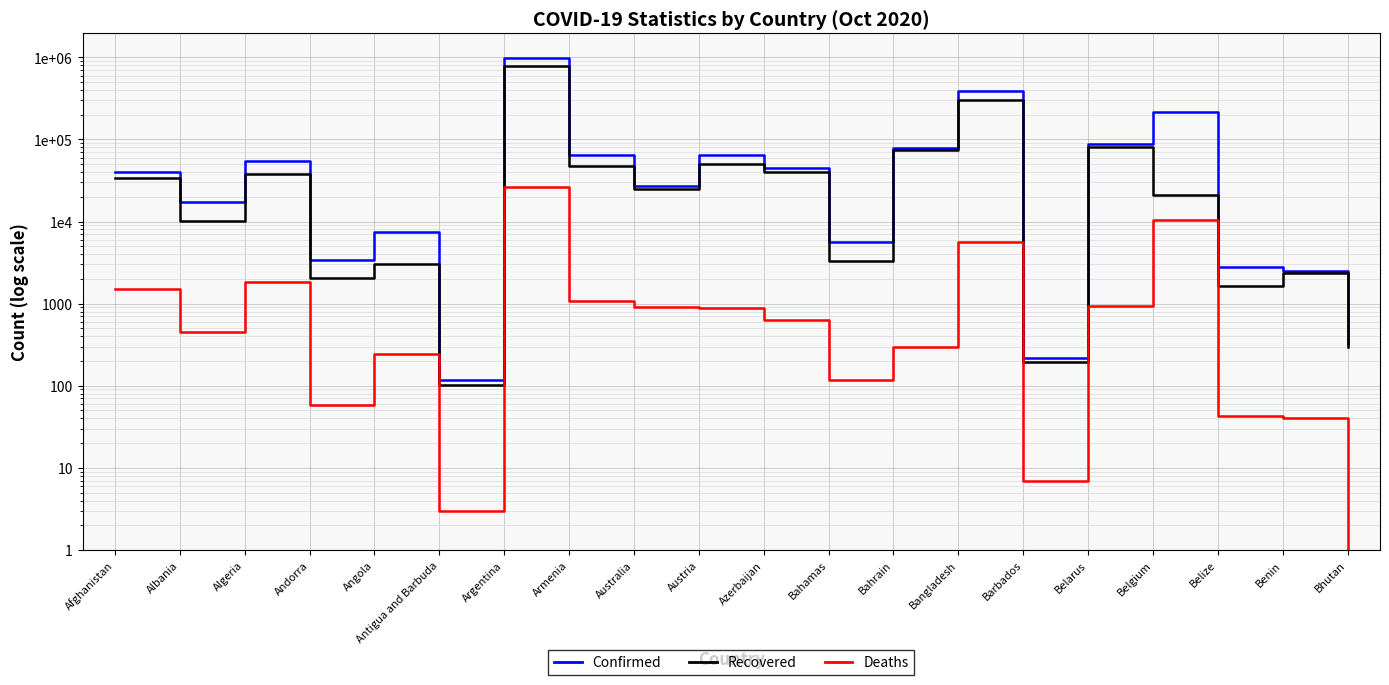

At Armenia, list the series in order from largest to smallest.

Confirmed, Recovered, Deaths